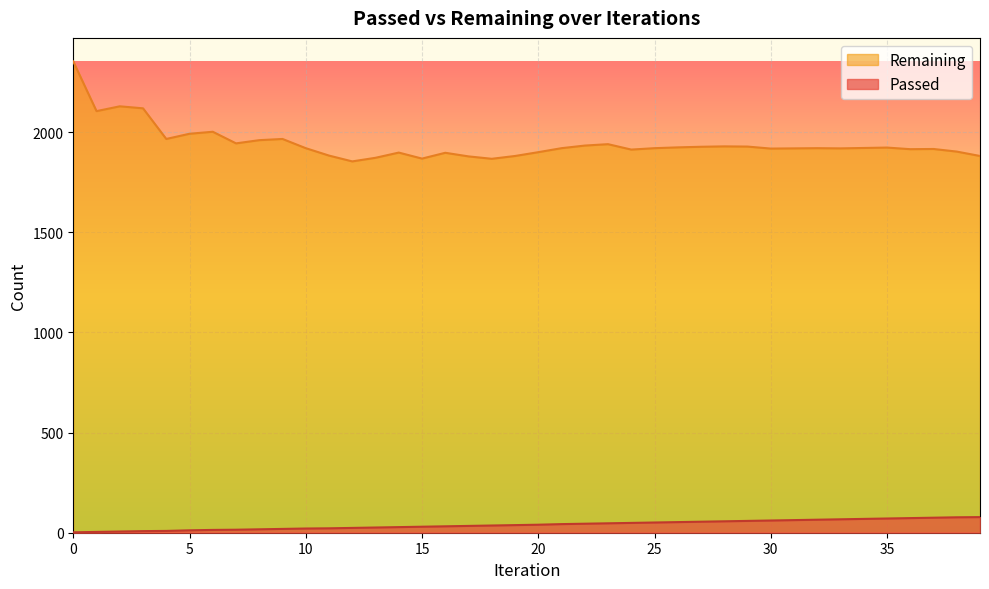

What is the difference between the highest and lowest values at 14?

1870